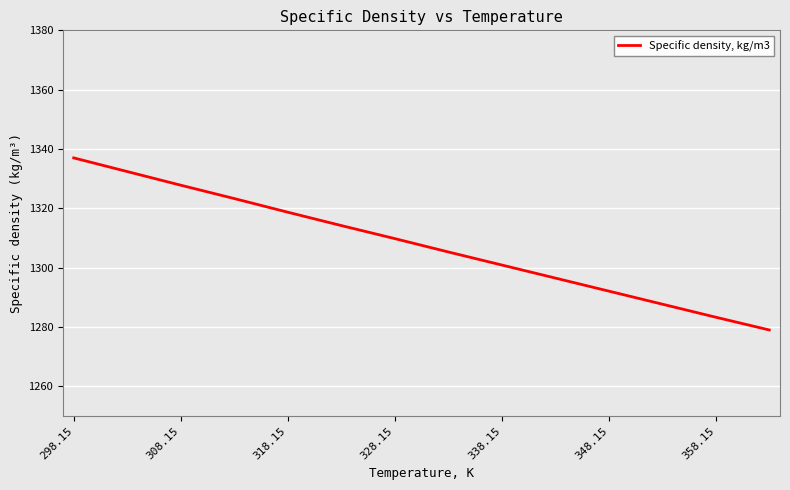

What is the maximum value shown in the chart?

1337.0